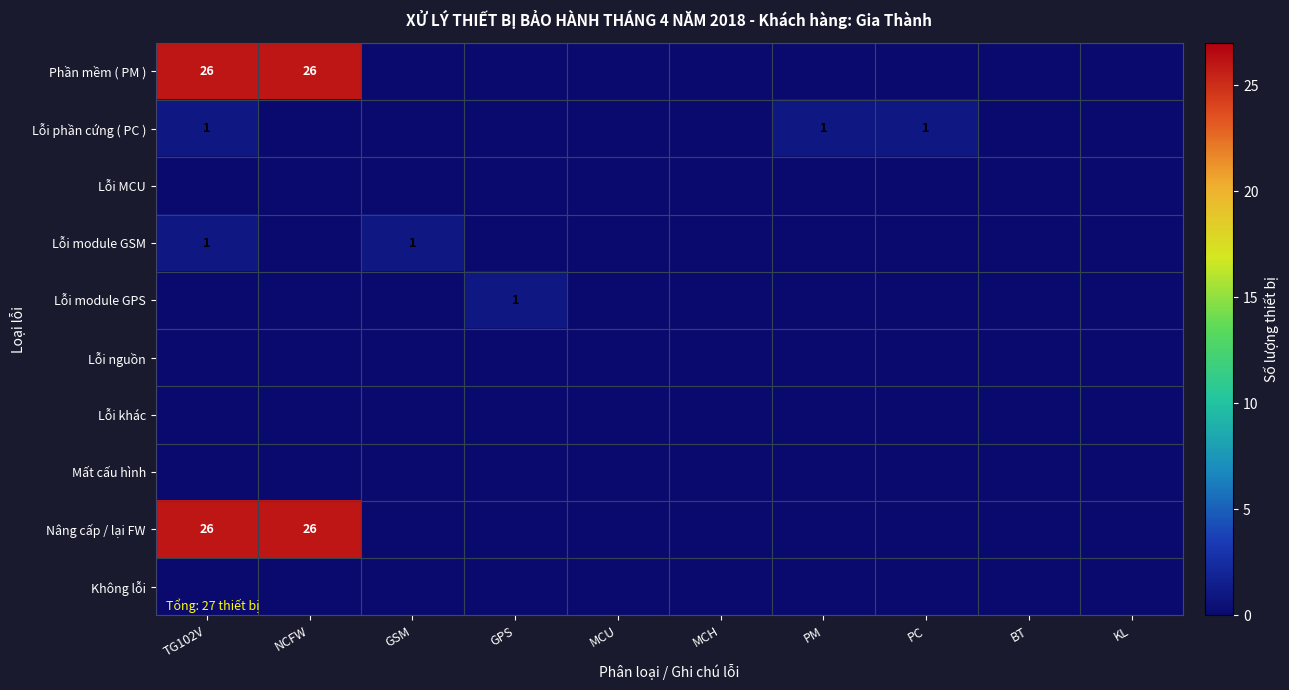

What is the difference between the Nâng cấp / lại FW values at KL and NCFW?

26